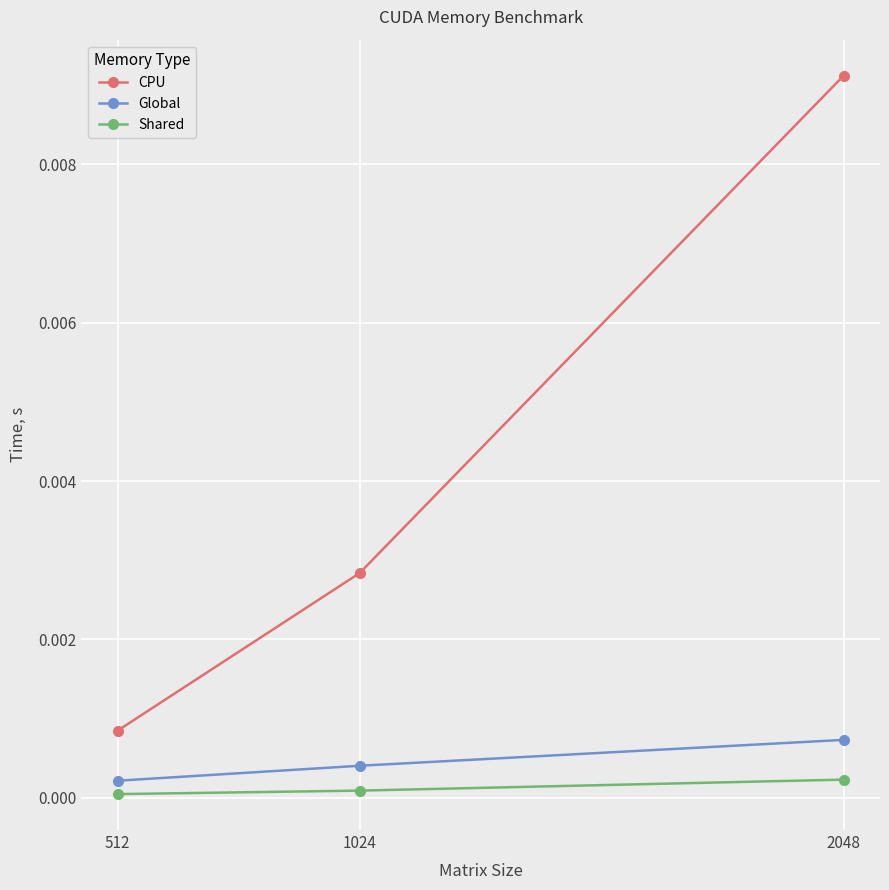

Which category has the highest value across all series?

2048